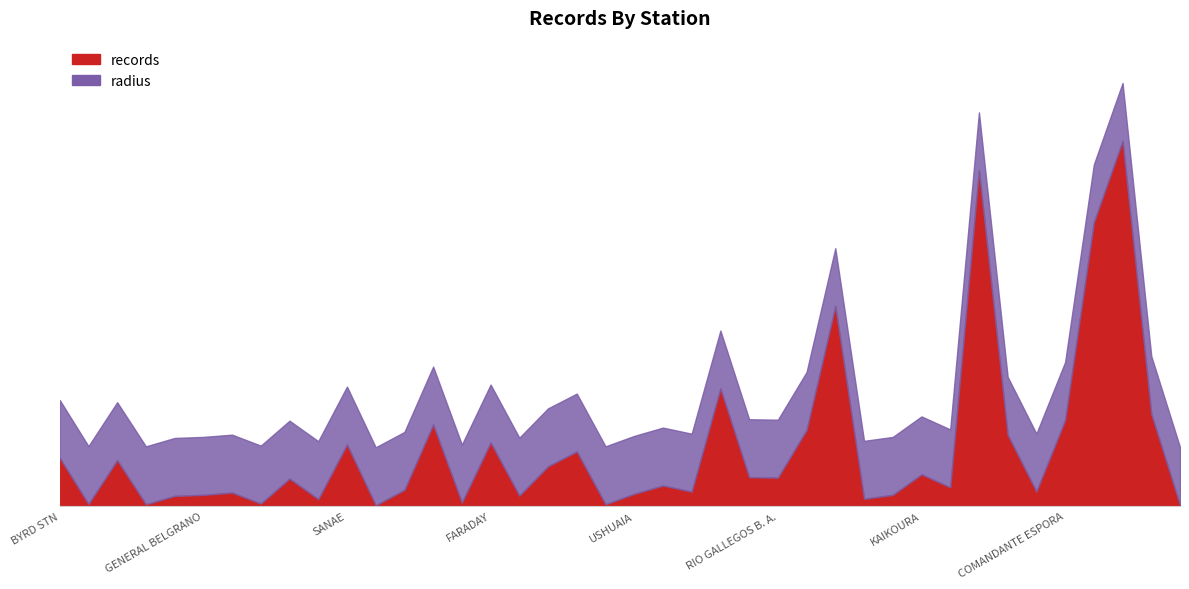

At which category does the chart reach its minimum across all series?

PIONERSKAVA